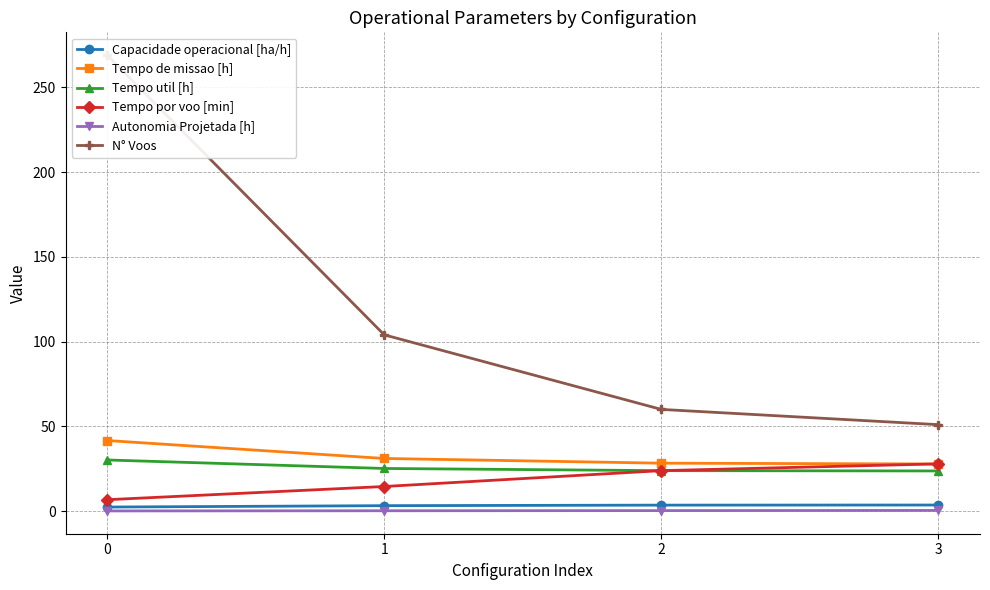

Is it true that Capacidade operacional [ha/h] equals 4.8 at 1?

False